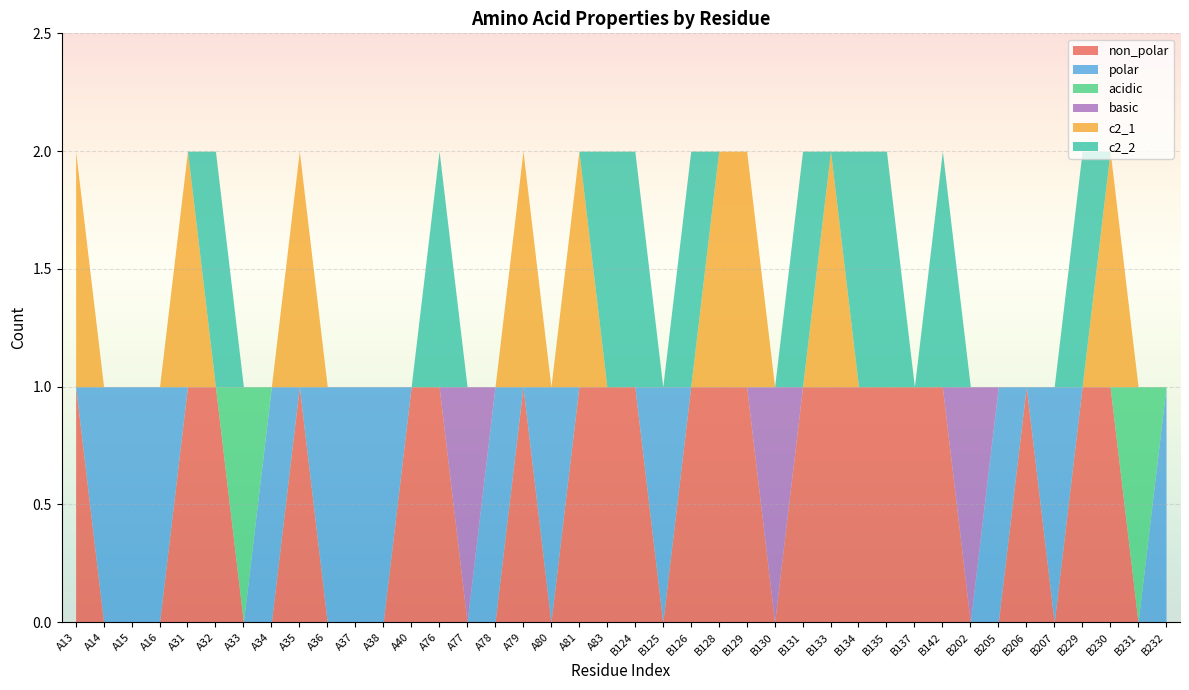

Reading right to left, list all the values displayed in this chart.

non_polar: B232=0	B231=0	B230=1	B229=1	B207=0	B206=1	B205=0	B202=0	B142=1	B137=1	B135=1	B134=1	B133=1	B131=1	B130=0	B129=1	B128=1	B126=1	B125=0	B124=1	A83=1	A81=1	A80=0	A79=1	A78=0	A77=0	A76=1	A40=1	A38=0	A37=0	A36=0	A35=1	A34=0	A33=0	A32=1	A31=1	A16=0	A15=0	A14=0	A13=1
polar: B232=1	B231=0	B230=0	B229=0	B207=1	B206=0	B205=1	B202=0	B142=0	B137=0	B135=0	B134=0	B133=0	B131=0	B130=0	B129=0	B128=0	B126=0	B125=1	B124=0	A83=0	A81=0	A80=1	A79=0	A78=1	A77=0	A76=0	A40=0	A38=1	A37=1	A36=1	A35=0	A34=1	A33=0	A32=0	A31=0	A16=1	A15=1	A14=1	A13=0
acidic: B232=0	B231=1	B230=0	B229=0	B207=0	B206=0	B205=0	B202=0	B142=0	B137=0	B135=0	B134=0	B133=0	B131=0	B130=0	B129=0	B128=0	B126=0	B125=0	B124=0	A83=0	A81=0	A80=0	A79=0	A78=0	A77=0	A76=0	A40=0	A38=0	A37=0	A36=0	A35=0	A34=0	A33=1	A32=0	A31=0	A16=0	A15=0	A14=0	A13=0
basic: B232=0	B231=0	B230=0	B229=0	B207=0	B206=0	B205=0	B202=1	B142=0	B137=0	B135=0	B134=0	B133=0	B131=0	B130=1	B129=0	B128=0	B126=0	B125=0	B124=0	A83=0	A81=0	A80=0	A79=0	A78=0	A77=1	A76=0	A40=0	A38=0	A37=0	A36=0	A35=0	A34=0	A33=0	A32=0	A31=0	A16=0	A15=0	A14=0	A13=0
c2_1: B232=0	B231=0	B230=1	B229=0	B207=0	B206=0	B205=0	B202=0	B142=0	B137=0	B135=0	B134=0	B133=1	B131=0	B130=0	B129=1	B128=1	B126=0	B125=0	B124=0	A83=0	A81=1	A80=0	A79=1	A78=0	A77=0	A76=0	A40=0	A38=0	A37=0	A36=0	A35=1	A34=0	A33=0	A32=0	A31=1	A16=0	A15=0	A14=0	A13=1
c2_2: B232=0	B231=0	B230=0	B229=1	B207=0	B206=0	B205=0	B202=0	B142=1	B137=0	B135=1	B134=1	B133=0	B131=1	B130=0	B129=0	B128=0	B126=1	B125=0	B124=1	A83=1	A81=0	A80=0	A79=0	A78=0	A77=0	A76=1	A40=0	A38=0	A37=0	A36=0	A35=0	A34=0	A33=0	A32=1	A31=0	A16=0	A15=0	A14=0	A13=0